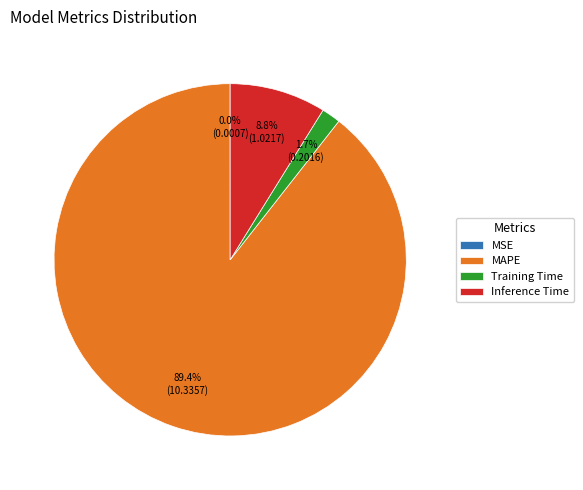

Is the sum of Inference Time and Training Time greater than half?

No